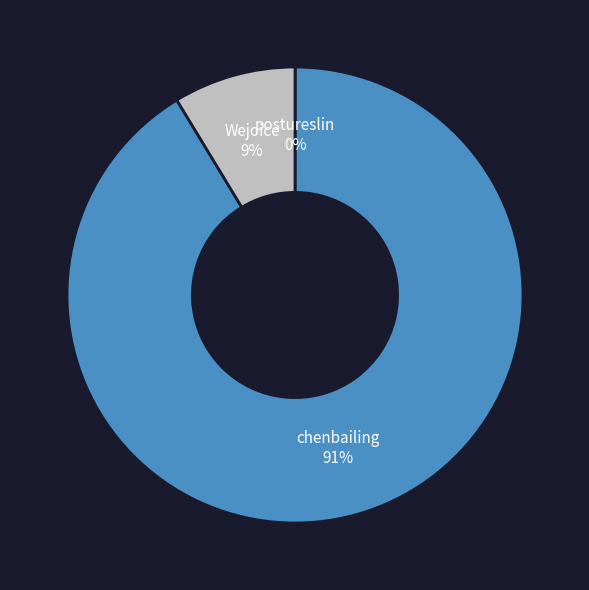

What is the largest slice in the pie chart?

chenbailing